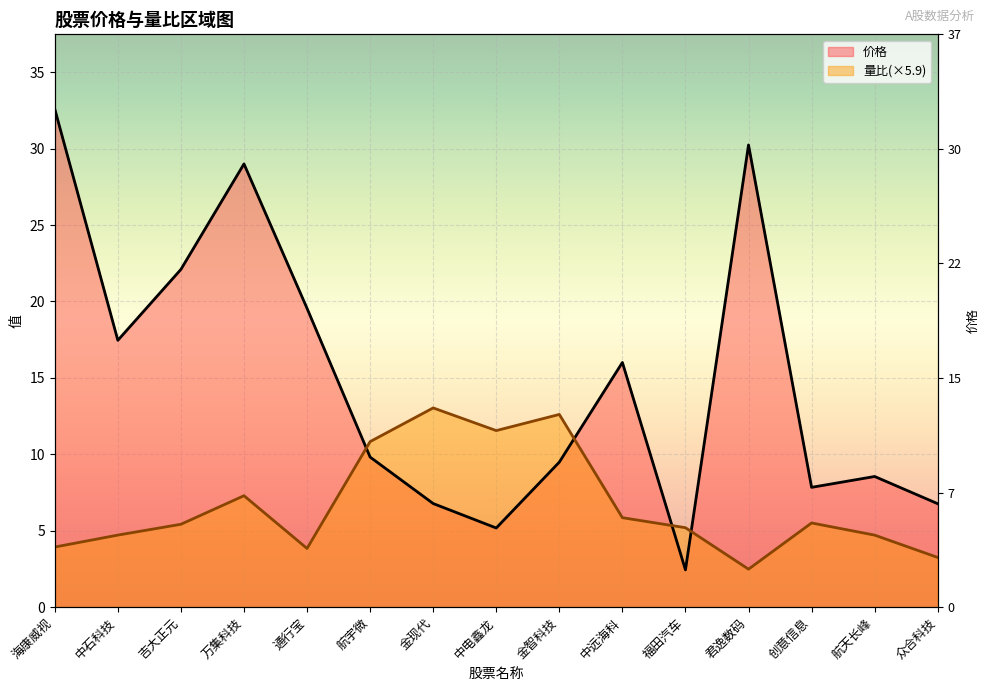

The value of 价格 at 吉大正元 is 33.0. True or false?

False